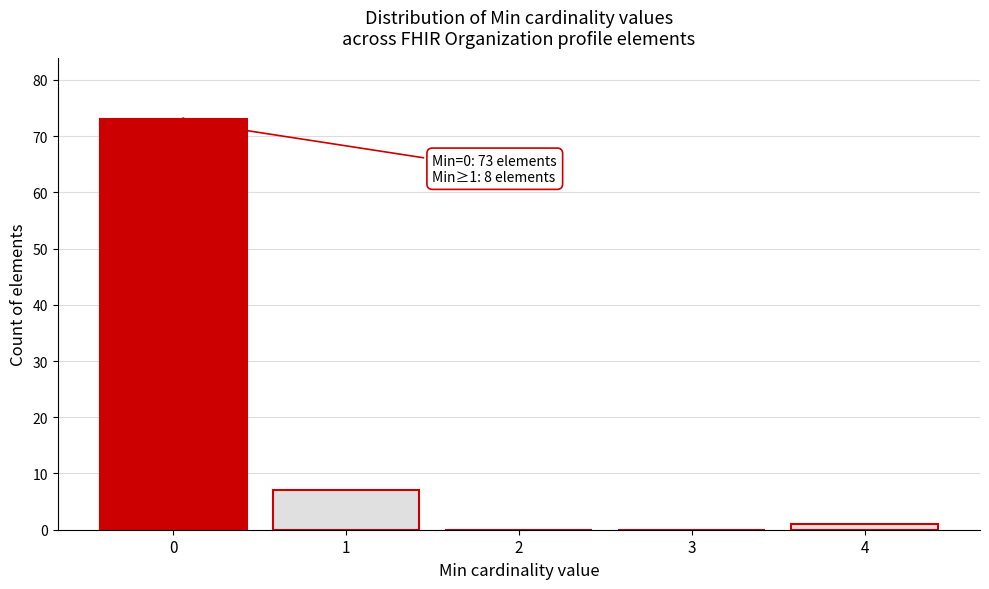

Reading right to left, what are all the values shown in this chart?

4=1	3=0	2=0	1=7	0=73